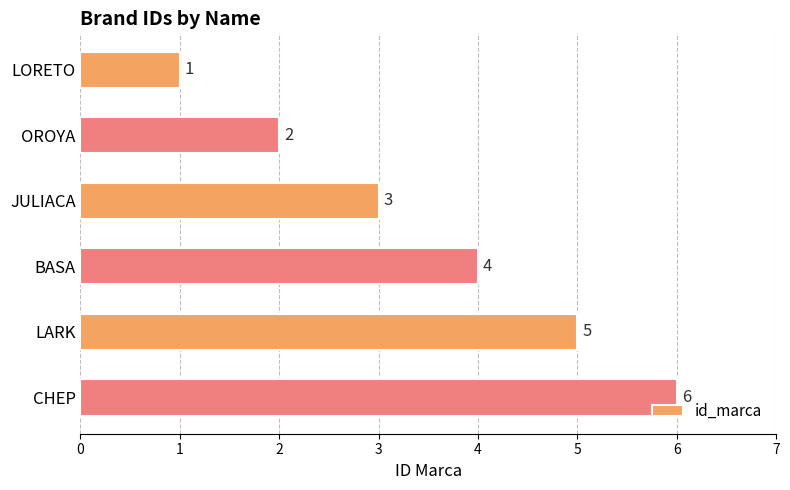

List the labels in order of value, smallest first.

LORETO, OROYA, JULIACA, BASA, LARK, CHEP